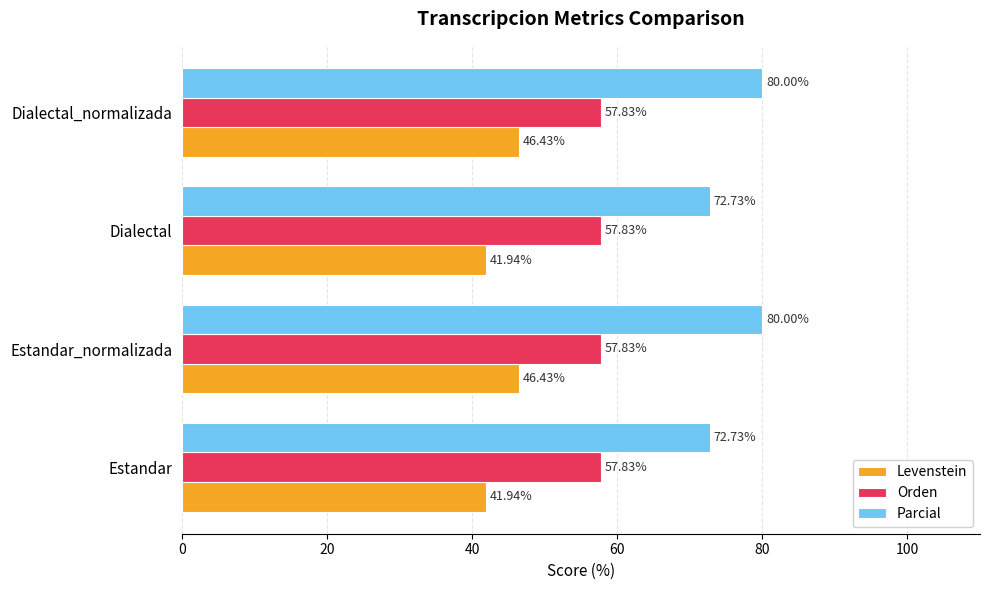

What are all the series names shown in the legend?

Levenstein, Orden, Parcial